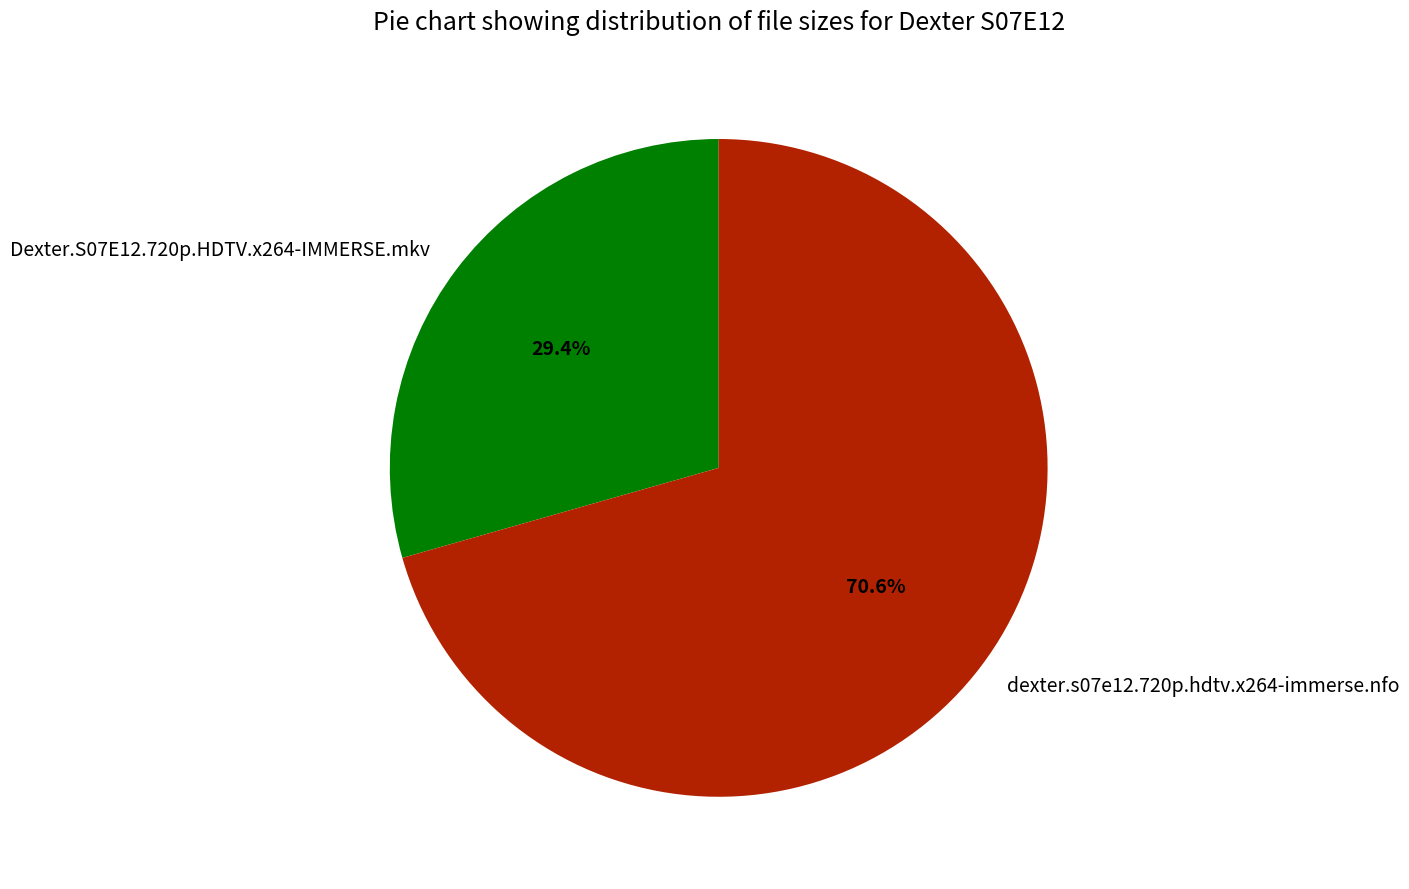

Which has a higher value, dexter.s07e12.720p.hdtv.x264-immerse.nfo or Dexter.S07E12.720p.HDTV.x264-IMMERSE.mkv?

dexter.s07e12.720p.hdtv.x264-immerse.nfo